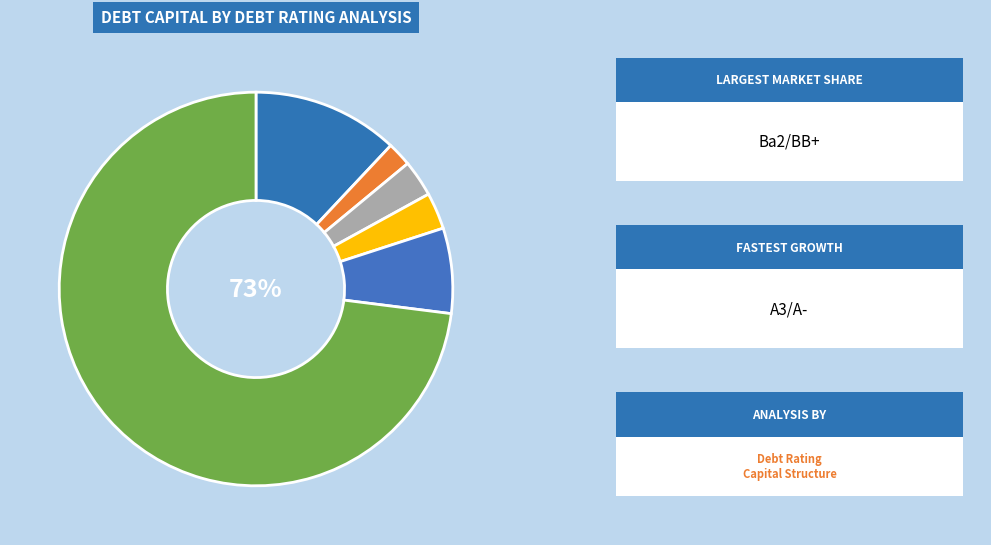

Between Aaa/AAA and C2/C, which is larger?

C2/C